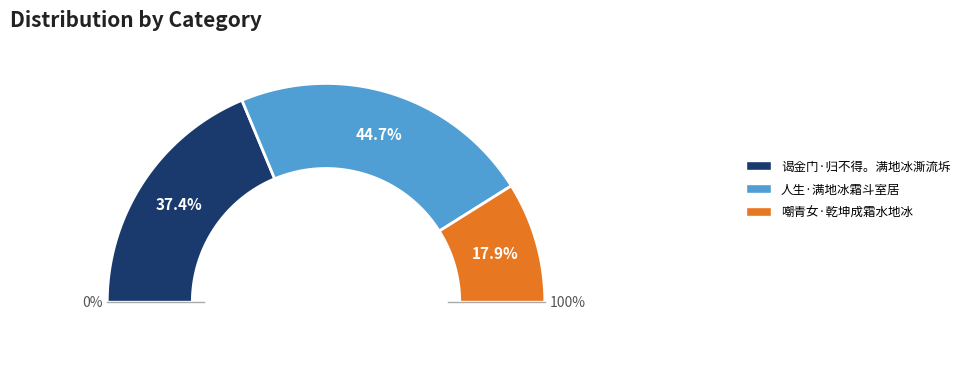

Approximately how many times larger is the value at 人生·满地冰霜斗室居 compared to 谒金门·归不得。满地冰澌流坼?

1.2